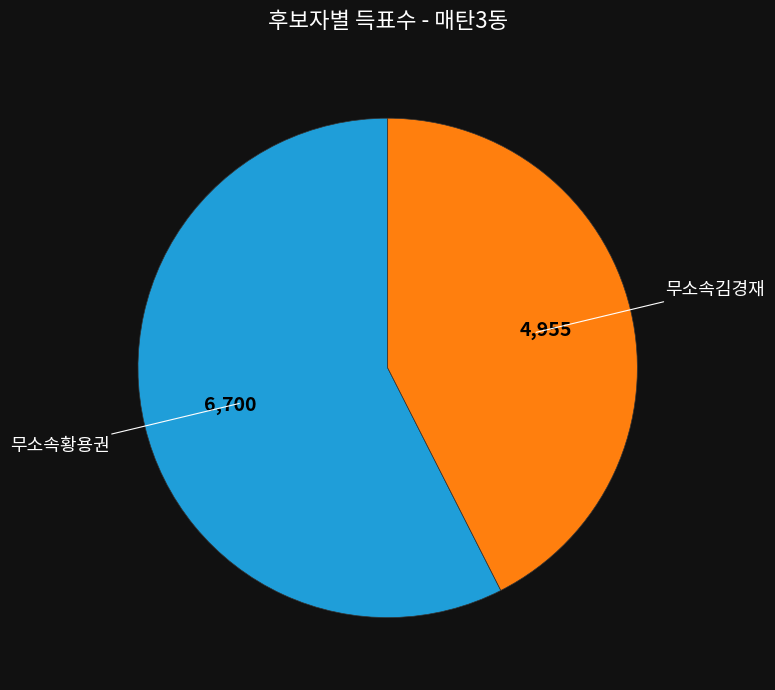

Does any single category account for the majority?

Yes